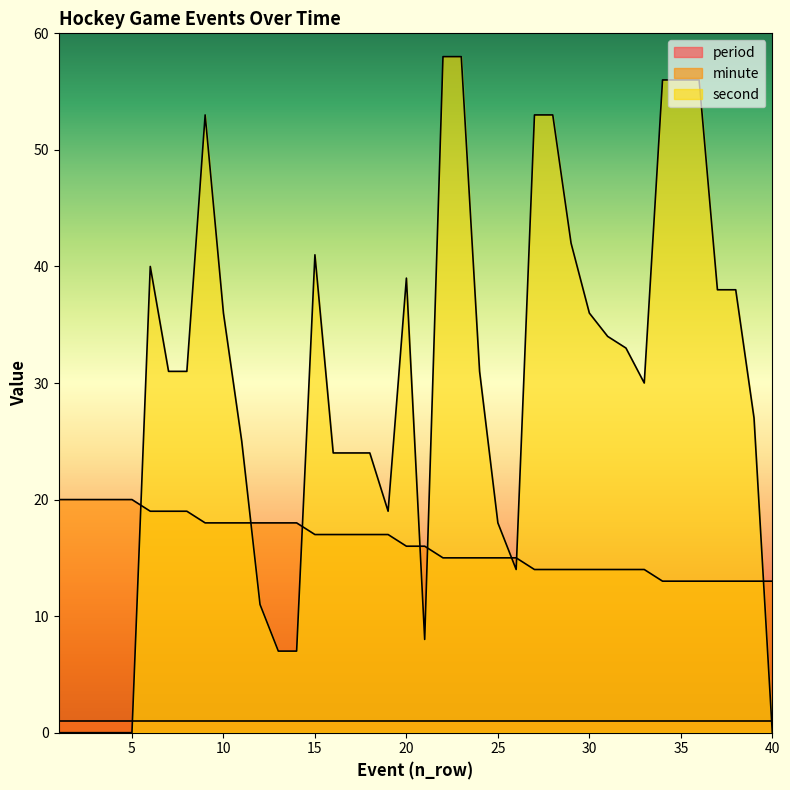

What are all the series names shown in the legend?

period, minute, second